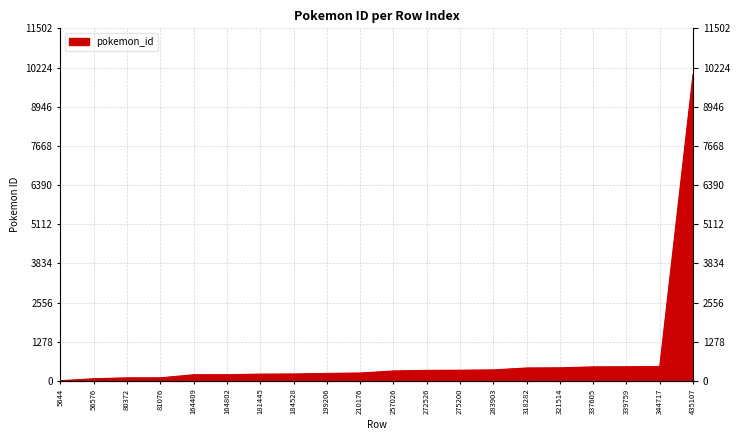

Is it true that the value at 275200 is 616?

False